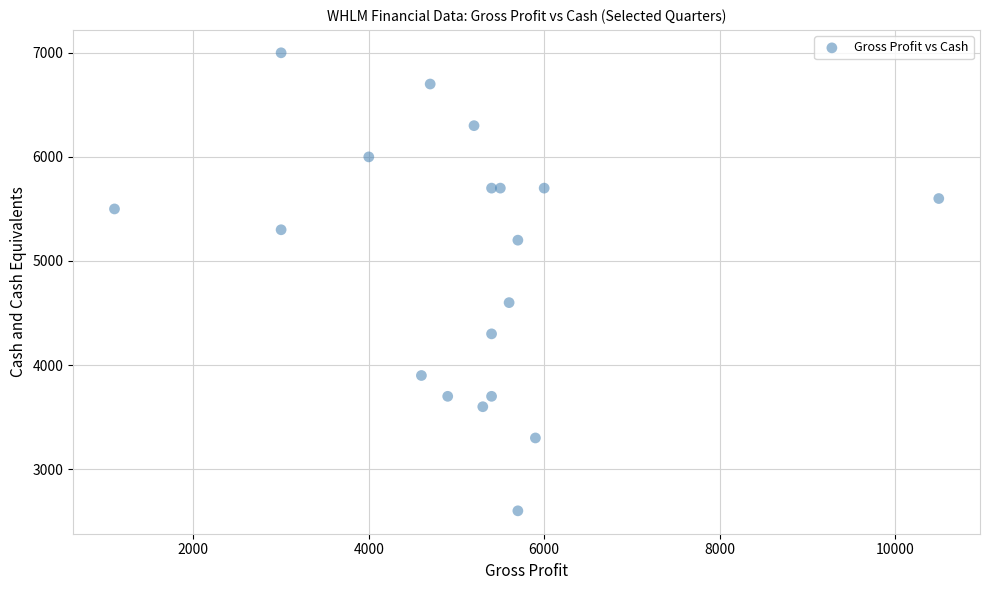

What Y value in the scatter plot is closest to 4800?

4600